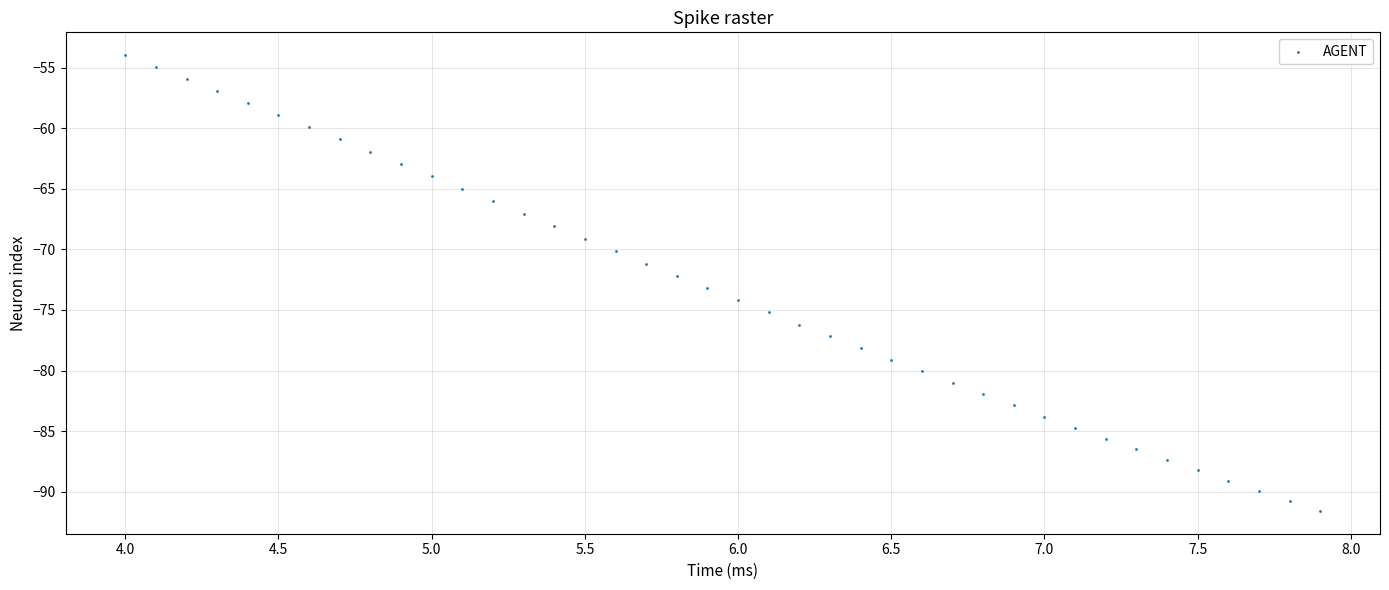

What is the range of Y values (max minus min)?

37.6